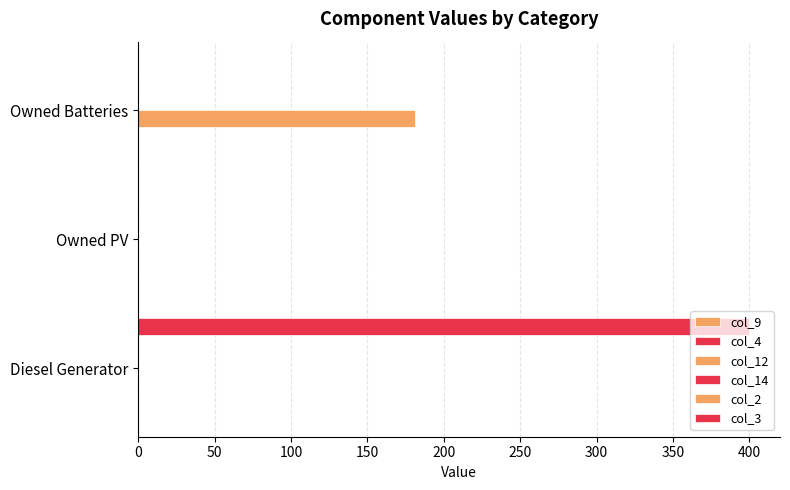

Which series has the largest range (max minus min)?

col_3